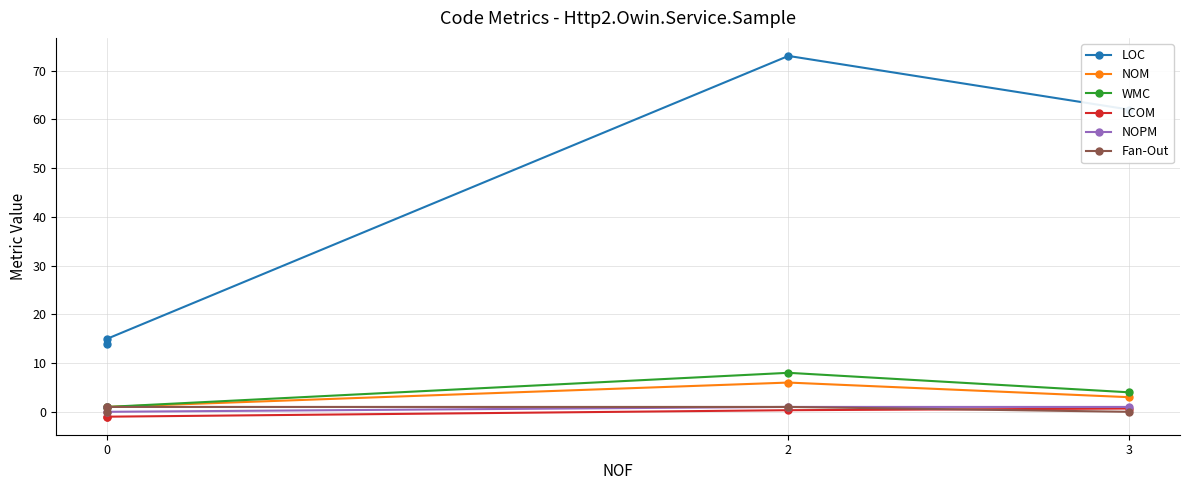

How many data points does each series have?

4